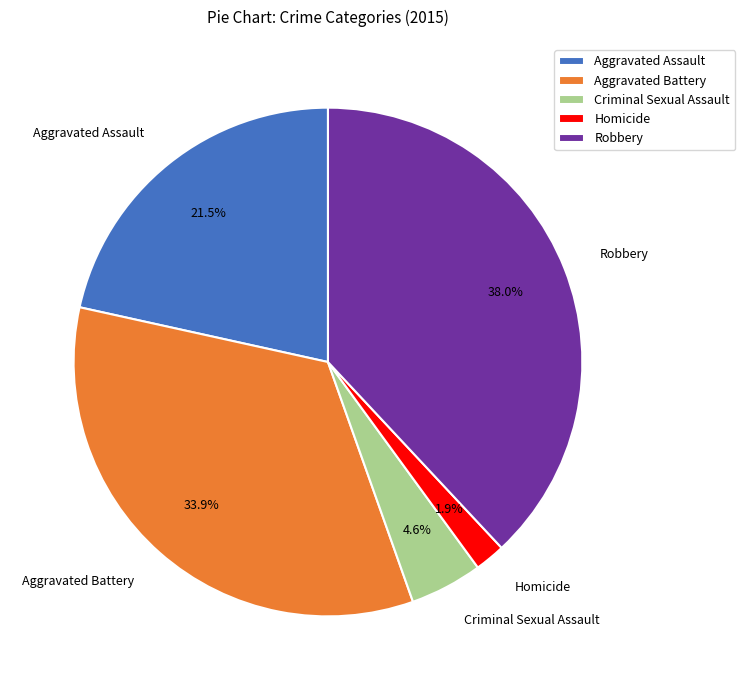

The Homicide slice represents 2% of the pie. True or false?

True